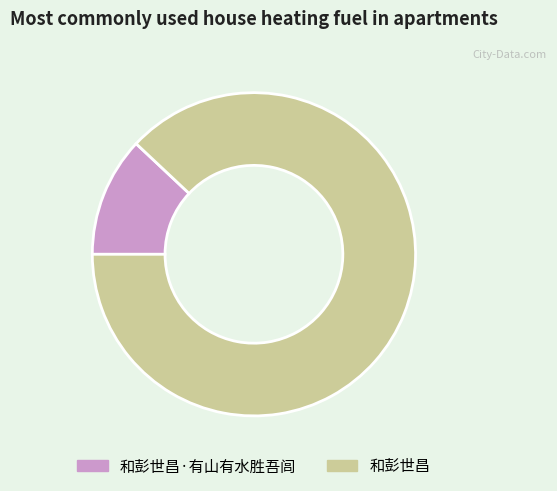

Is there a majority slice in this chart?

Yes